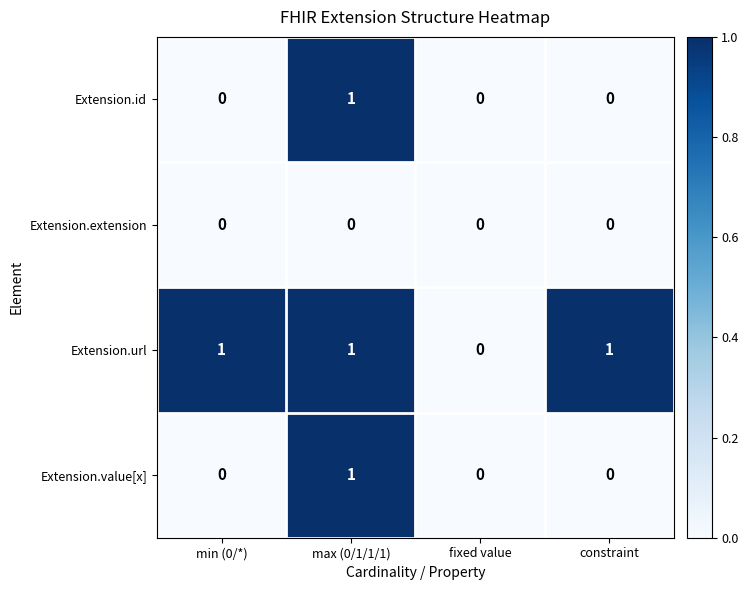

Is it true that Extension.value[x] equals 0 at fixed value?

True